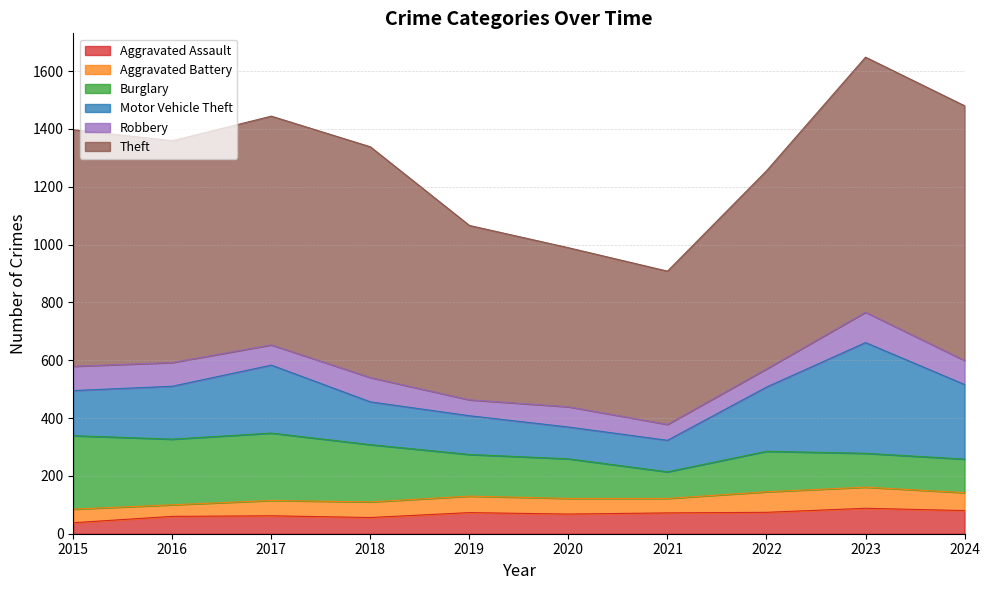

What is the highest value of the Aggravated Battery series?

73